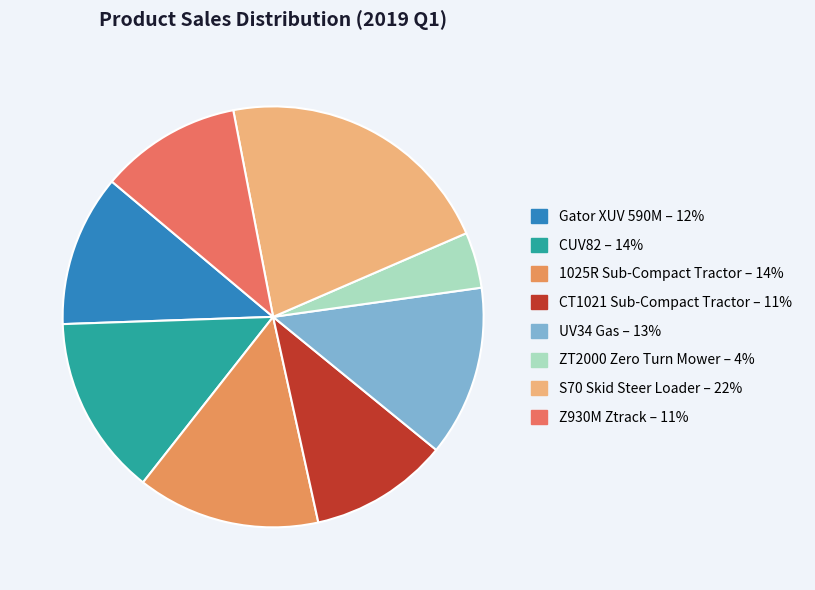

True or false: 1025R Sub-Compact Tractor accounts for 22% of the total.

False